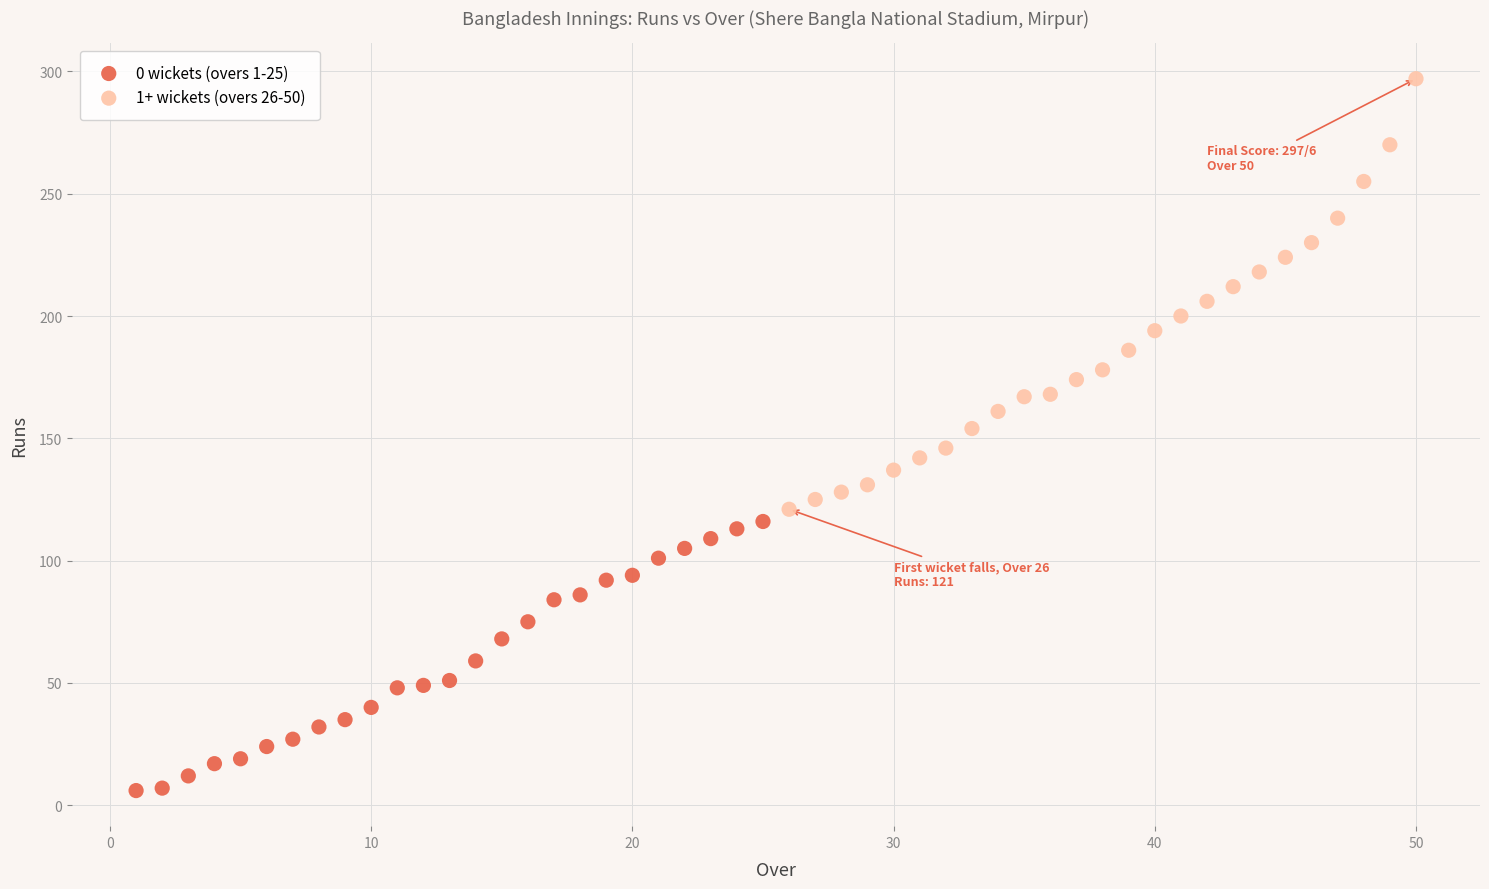

Which series reaches the maximum Y coordinate?

1+ wickets (overs 26-50)